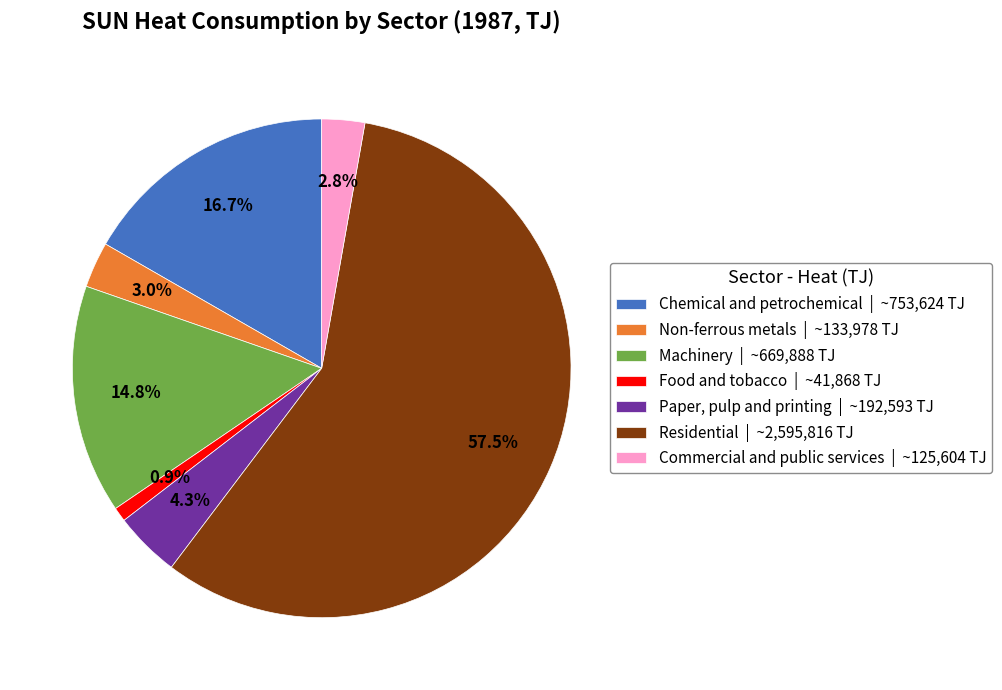

True or false: Chemical and petrochemical accounts for 17% of the total.

True